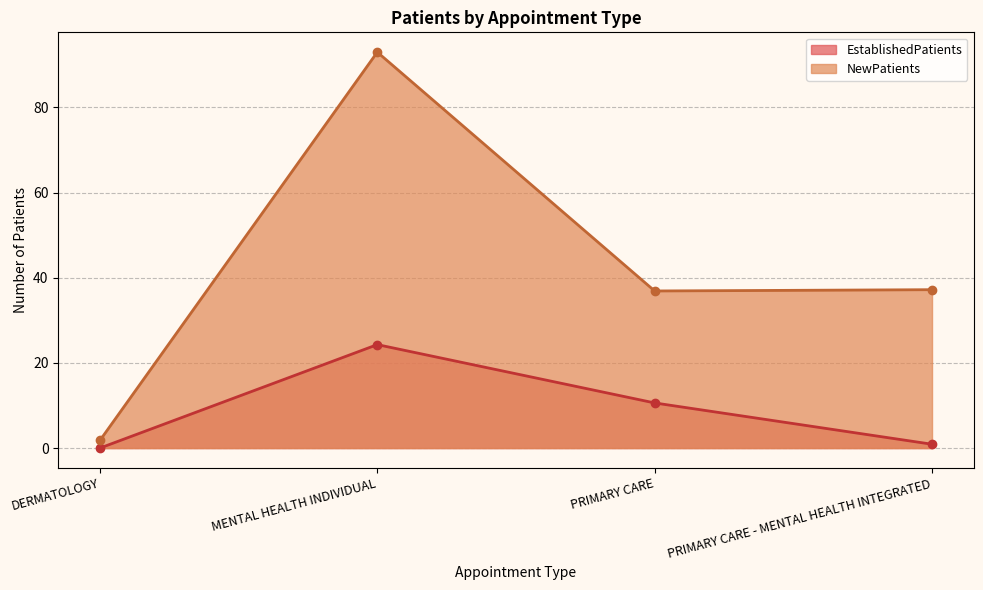

Count the number of categories in the chart.

4